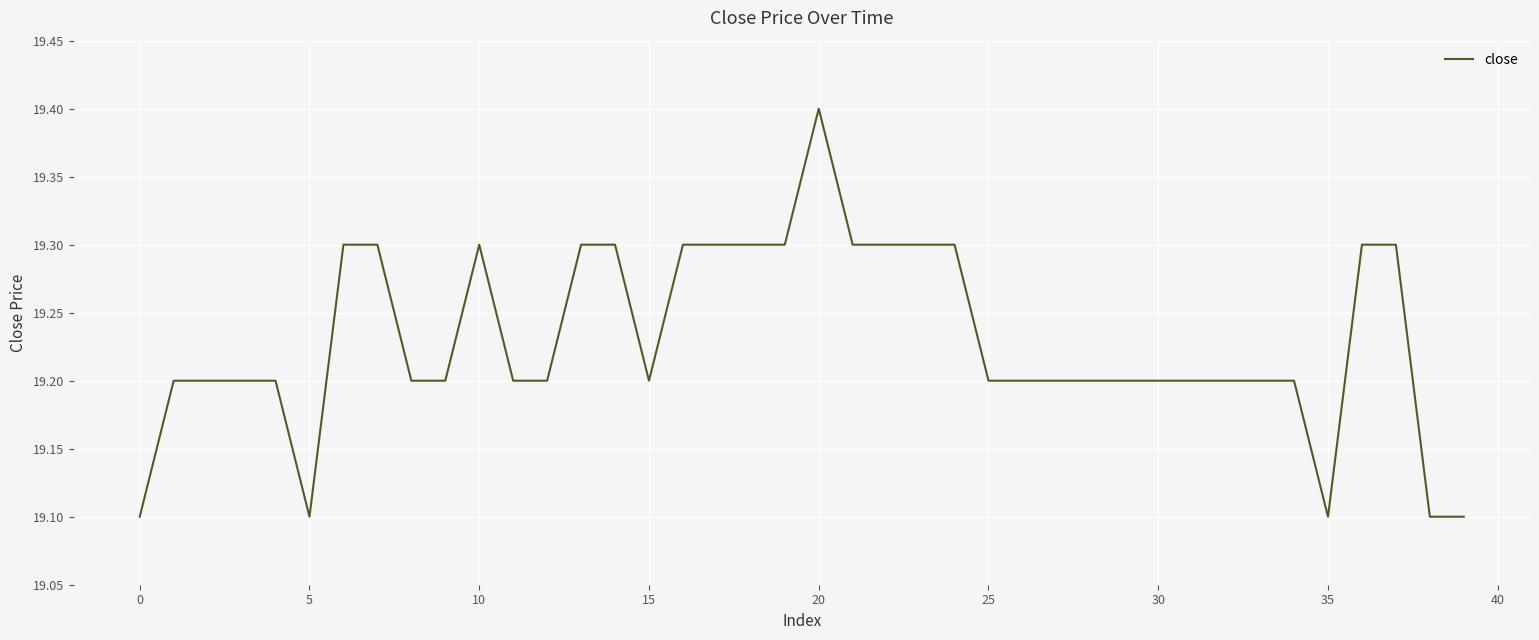

Reading left to right, list all the values displayed in this chart.

19.1	19.2	19.2	19.2	19.2	19.1	19.3	19.3	19.2	19.2	19.3	19.2	19.2	19.3	19.3	19.2	19.3	19.3	19.3	19.3	19.4	19.3	19.3	19.3	19.3	19.2	19.2	19.2	19.2	19.2	19.2	19.2	19.2	19.2	19.2	19.1	19.3	19.3	19.1	19.1